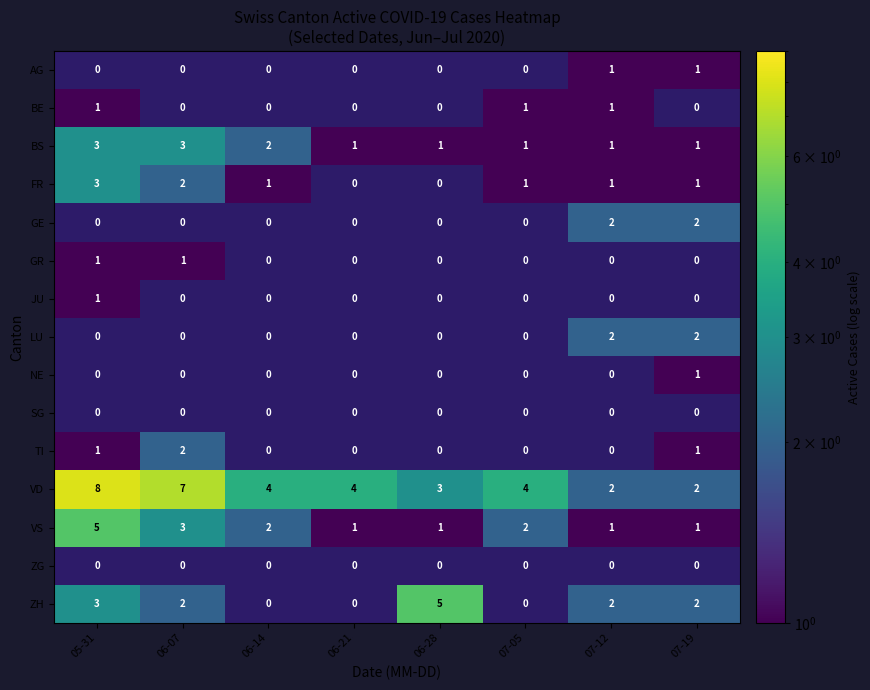

Count the VS values in the range 1 to 3.

7